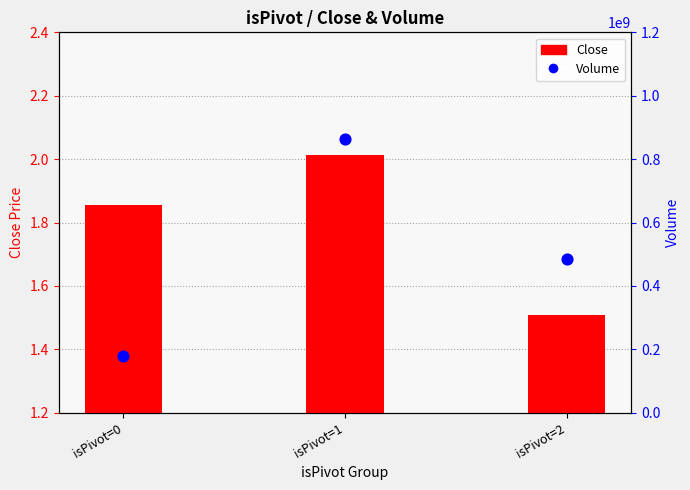

What is the total value across all series at isPivot=2?

485804533.5